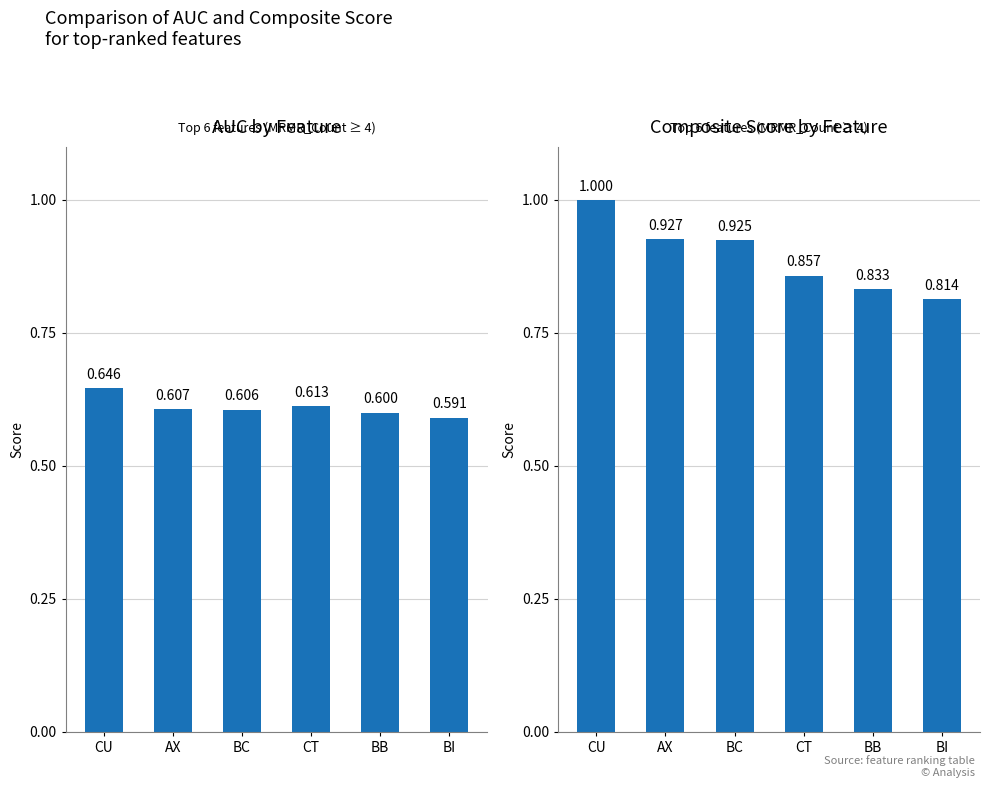

Count the values in the range 0 to 1.

6